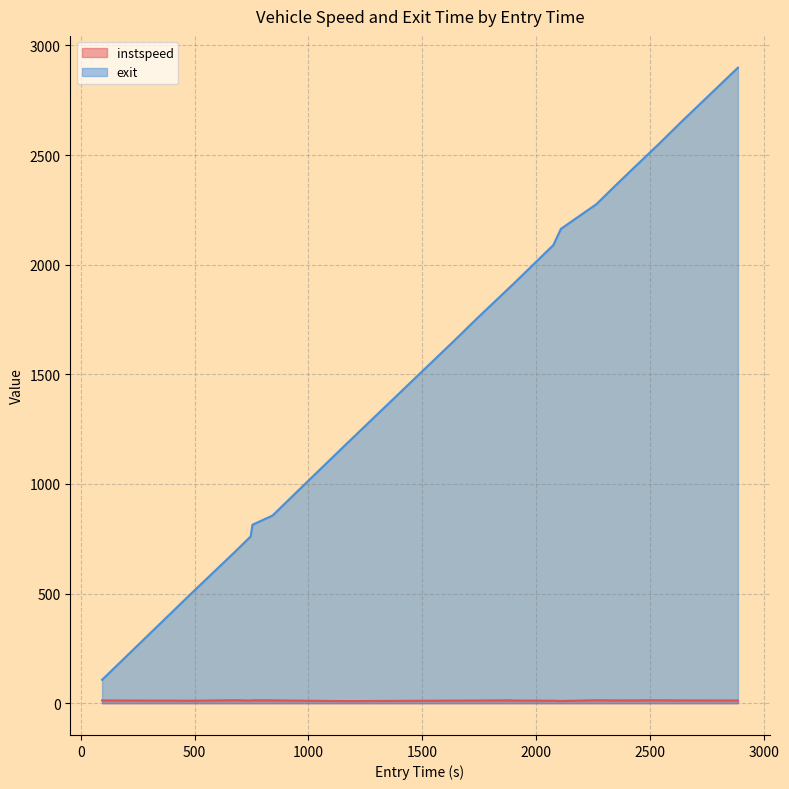

What is the average value of the instspeed series?

12.3